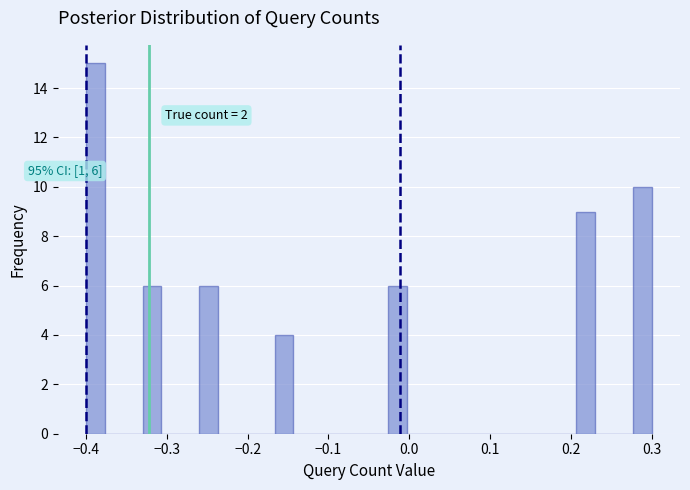

Read against the x-axis, roughly where is the centre of the tallest bar?

-0.39